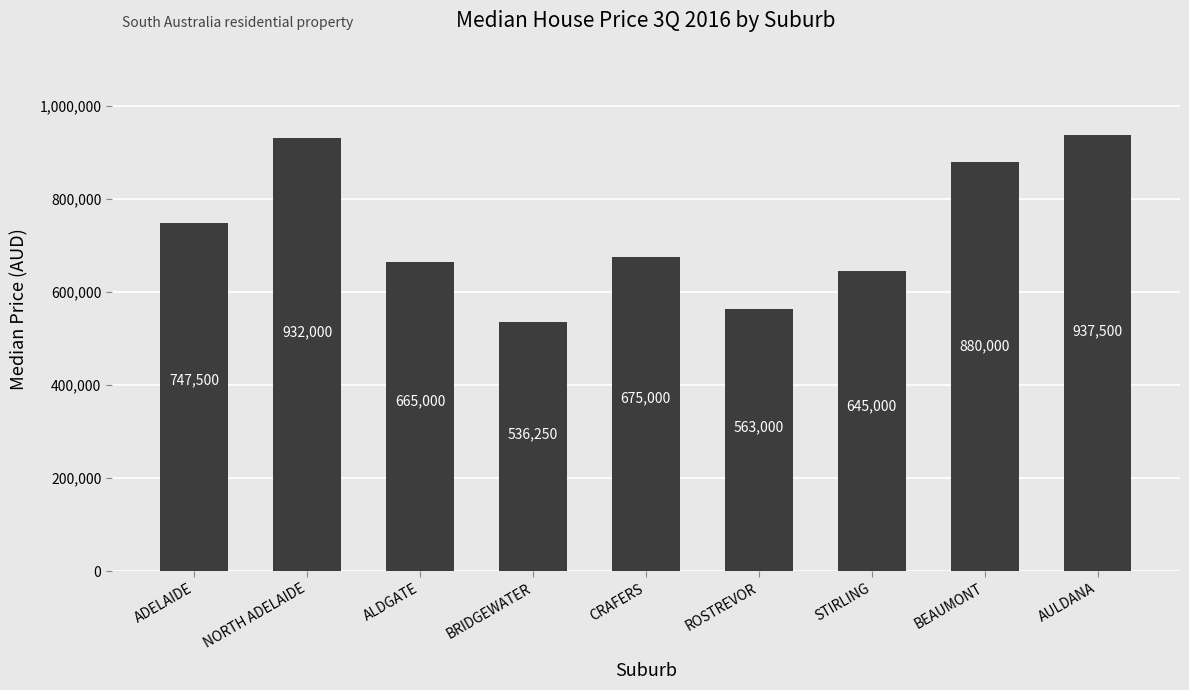

What is the change in value from STIRLING to BEAUMONT?

+235000